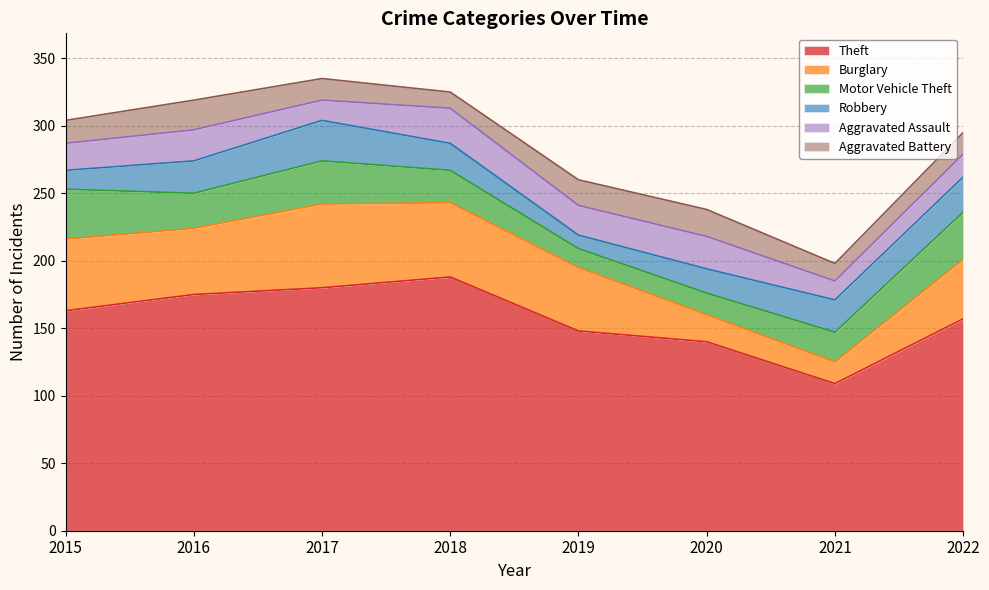

How many lines are shown in the chart?

6